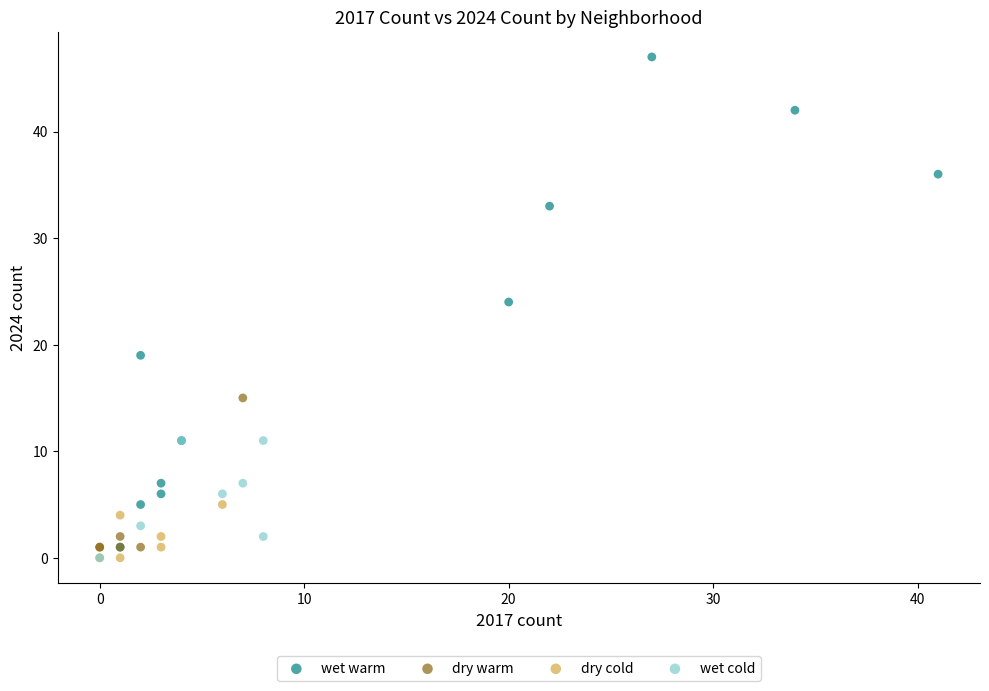

Which series has the largest Y range (max minus min)?

wet warm